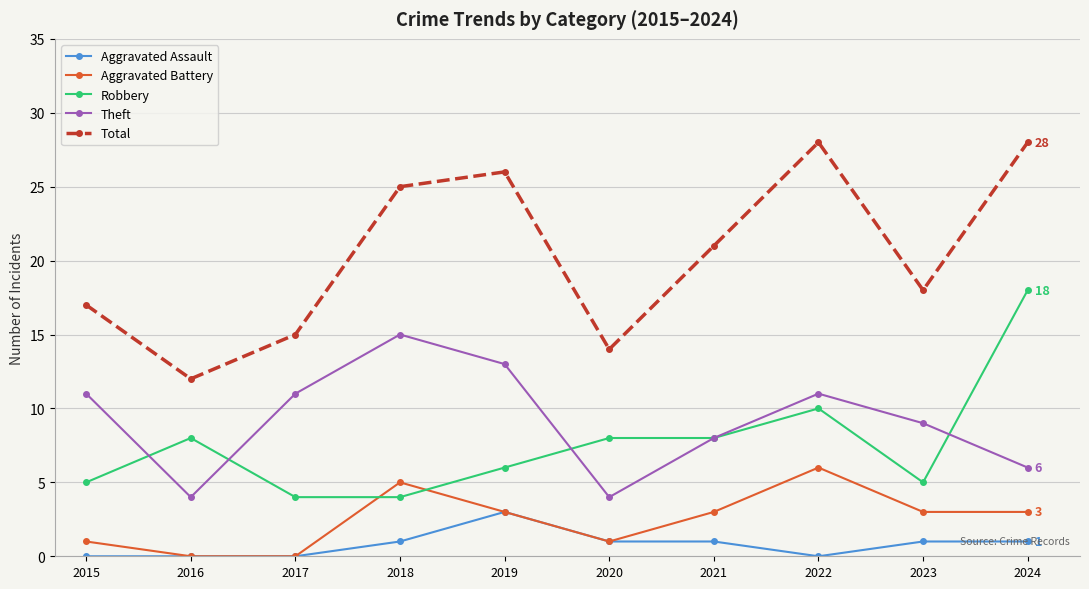

At which label does Theft reach its peak?

2018